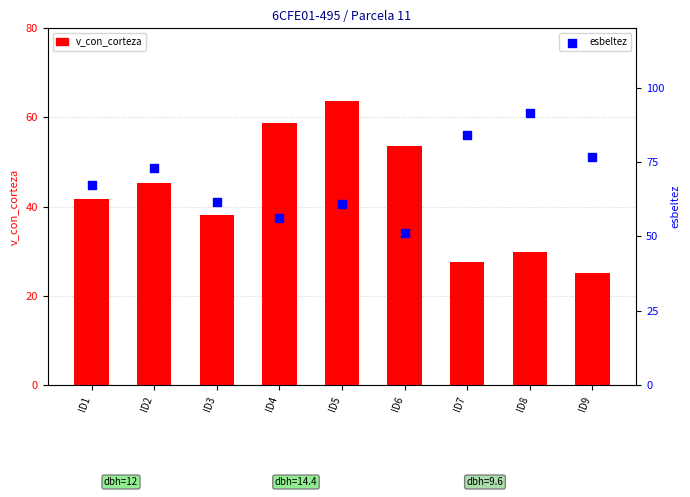

Which series contains the lowest Y value?

v_con_corteza